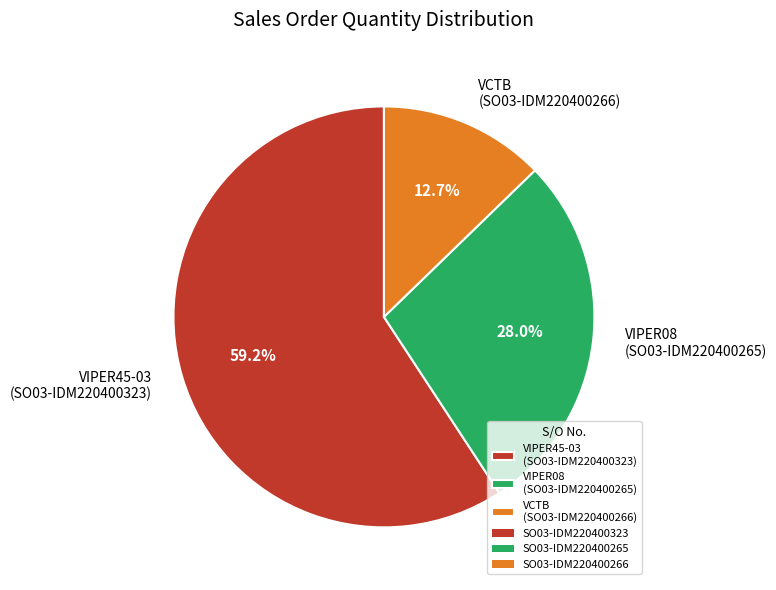

What is the majority slice?

VIPER45-03 (SO03-IDM220400323)